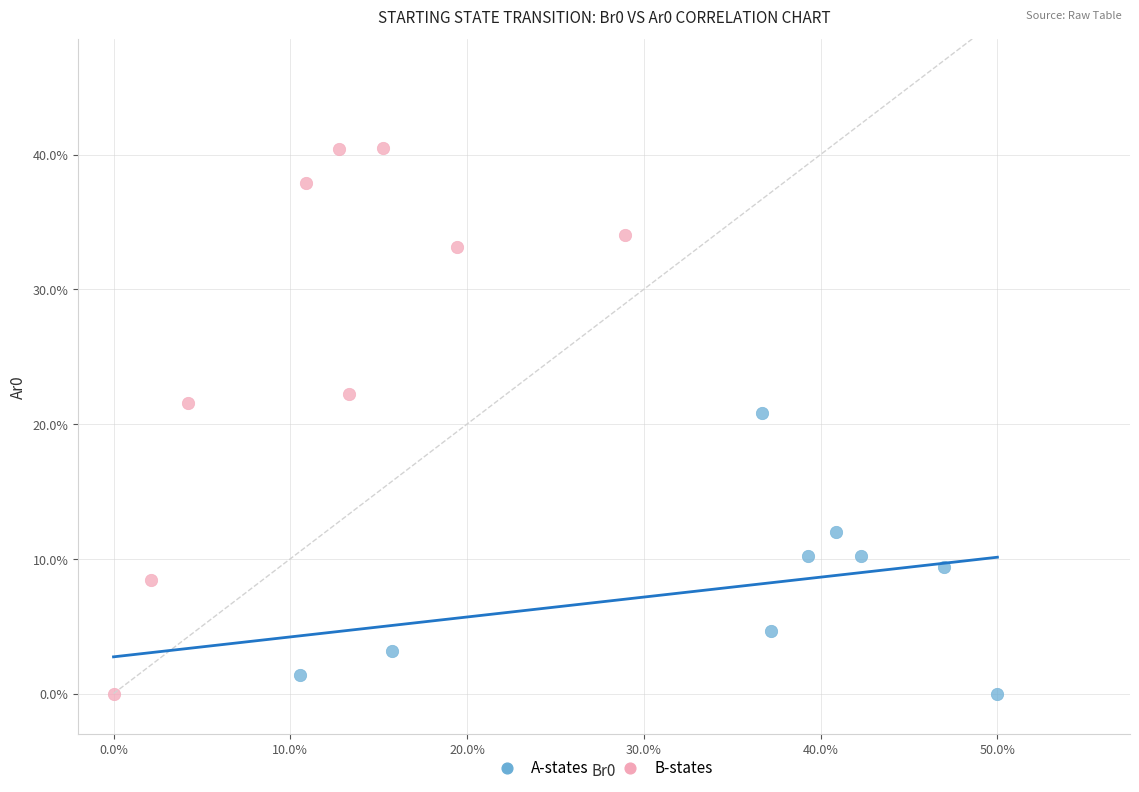

Which series has the largest Y range (max minus min)?

B-states